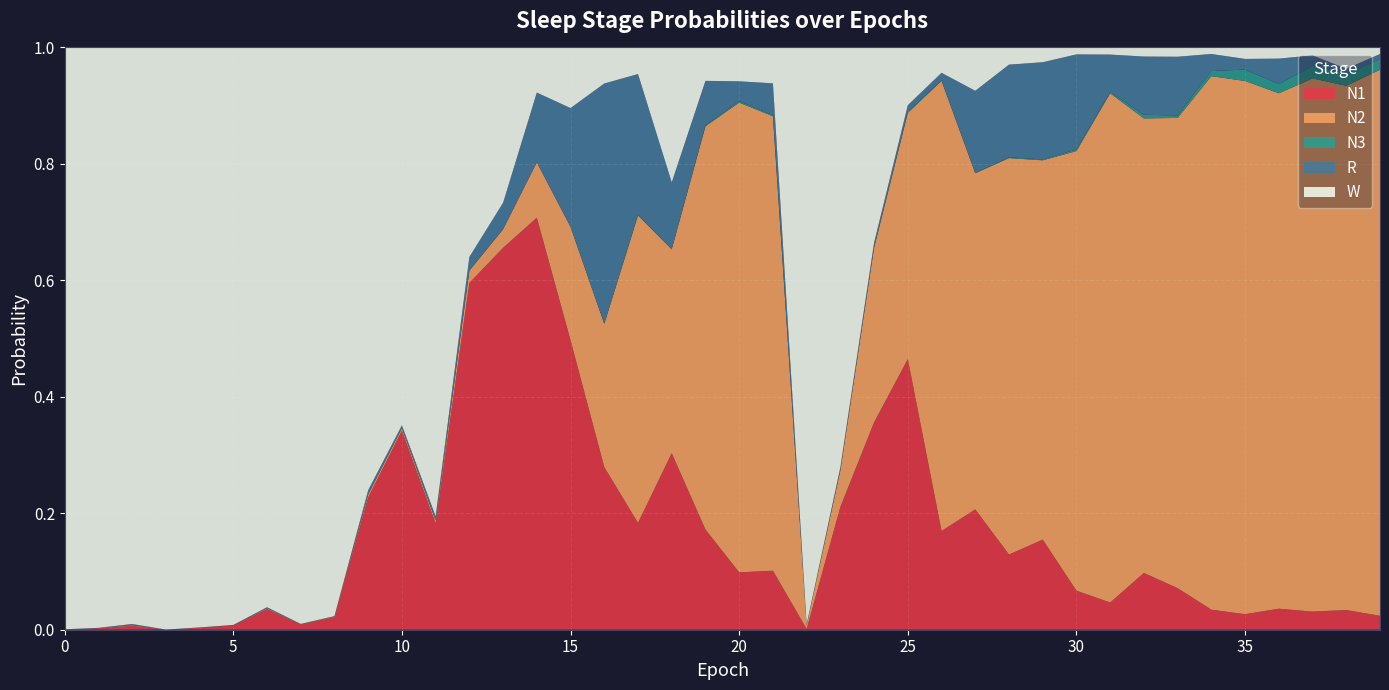

Reading right to left, list all the values displayed in this chart.

N1: 0.0	0.0	0.0	0.0	0.0	0.0	0.1	0.1	0.0	0.1	0.2	0.1	0.2	0.2	0.5	0.4	0.2	0.0	0.1	0.1	0.2	0.3	0.2	0.3	0.5	0.7	0.7	0.6	0.2	0.3	0.2	0.0	0.0	0.0	0.0	0.0	0.0	0.0	0.0	0.0
N2: 0.9	0.9	0.9	0.9	0.9	0.9	0.8	0.8	0.9	0.8	0.7	0.7	0.6	0.8	0.4	0.3	0.1	0.0	0.8	0.8	0.7	0.4	0.5	0.2	0.2	0.1	0.0	0.0	0.0	0.0	0.0	0.0	0.0	0.0	0.0	0.0	0.0	0.0	0.0	0.0
N3: 0.0	0.0	0.0	0.0	0.0	0.0	0.0	0.0	0.0	0.0	0.0	0.0	0.0	0.0	0.0	0.0	0.0	0.0	0.0	0.0	0.0	0.0	0.0	0.0	0.0	0.0	0.0	0.0	0.0	0.0	0.0	0.0	0.0	0.0	0.0	0.0	0.0	0.0	0.0	0.0
R: 0.0	0.0	0.0	0.0	0.0	0.0	0.1	0.1	0.1	0.2	0.2	0.2	0.1	0.0	0.0	0.0	0.0	0.0	0.1	0.0	0.1	0.1	0.2	0.4	0.2	0.1	0.0	0.0	0.0	0.0	0.0	0.0	0.0	0.0	0.0	0.0	0.0	0.0	0.0	0.0
W: 0.0	0.0	0.0	0.0	0.0	0.0	0.0	0.0	0.0	0.0	0.0	0.0	0.1	0.0	0.1	0.3	0.7	1.0	0.1	0.1	0.1	0.2	0.0	0.1	0.1	0.1	0.3	0.4	0.8	0.6	0.8	1.0	1.0	1.0	1.0	1.0	1.0	1.0	1.0	1.0